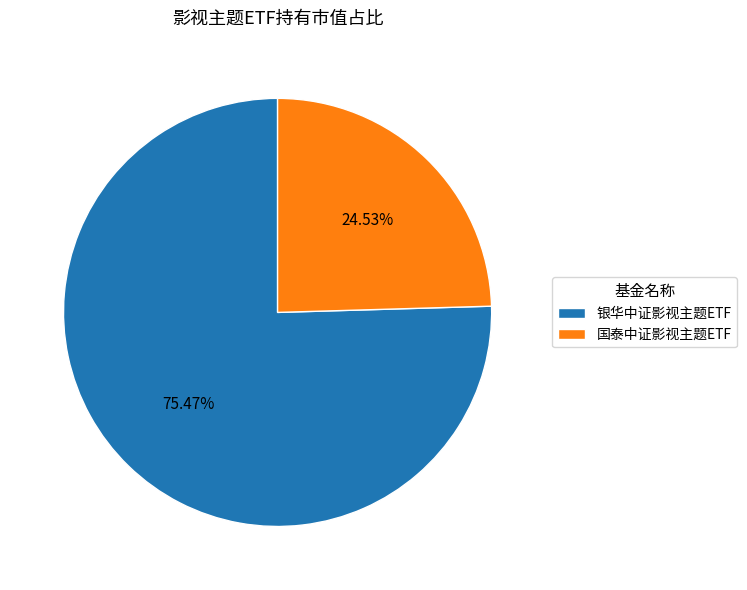

Is it true that 国泰中证影视主题ETF is 25% of the pie?

True